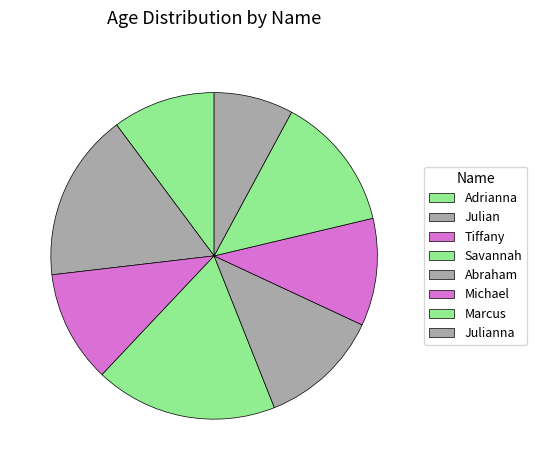

Is it true that Marcus is 13% of the pie?

True